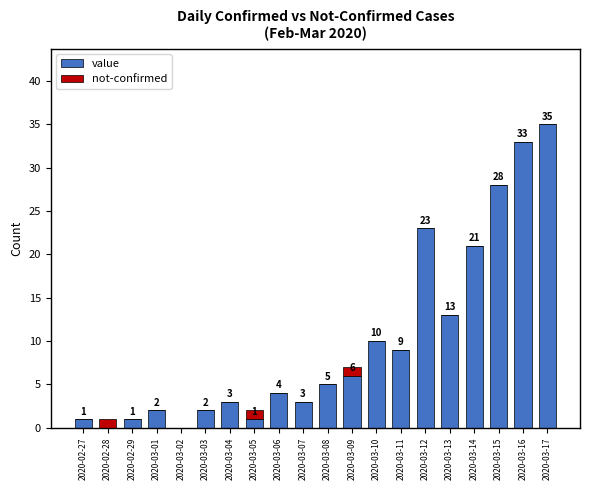

True or false: value has a value of 10 at 2020-03-10.

True